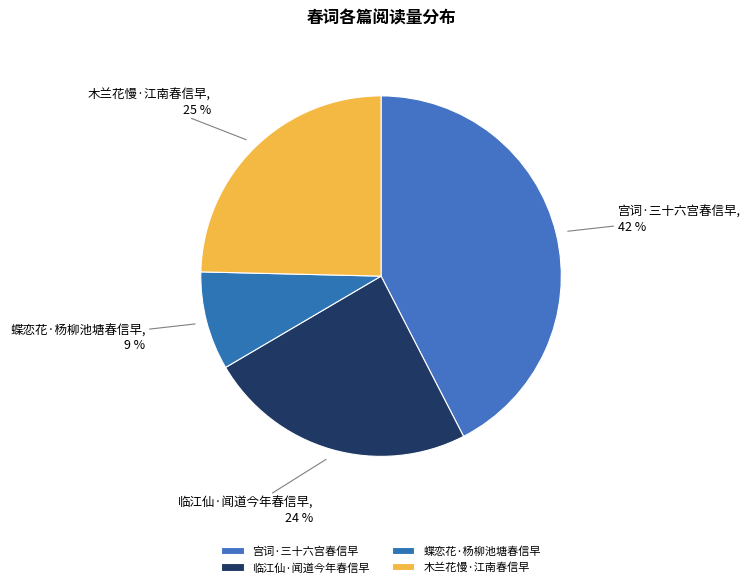

What is the largest slice in the pie chart?

宫词·三十六宫春信早